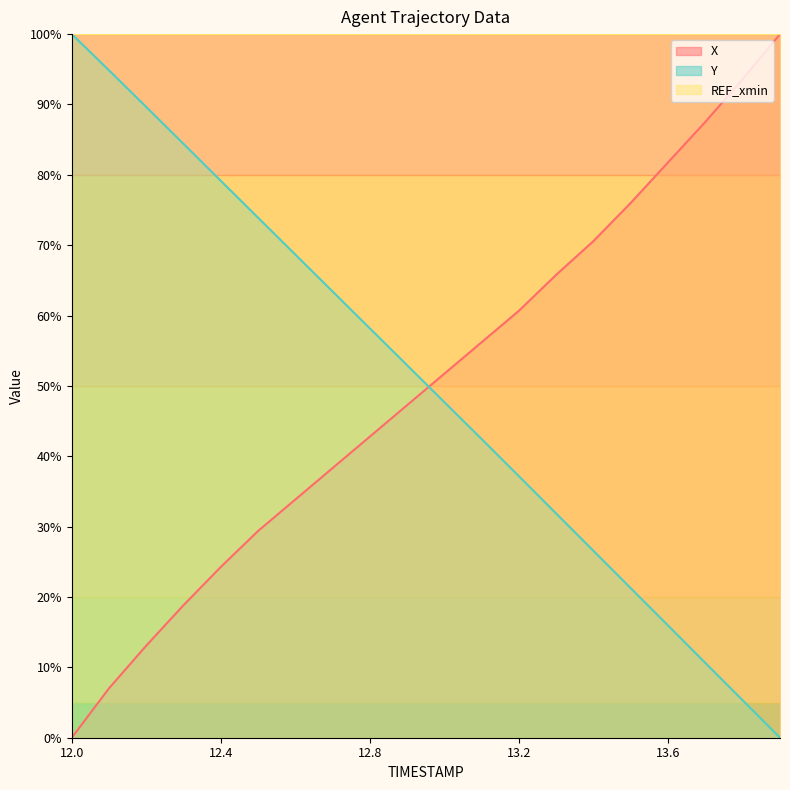

How many data points in X are above 51?

10